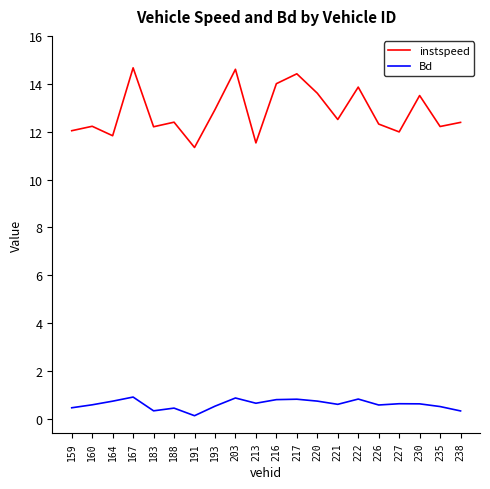

True or false: Bd and instspeed intersect in this chart.

False